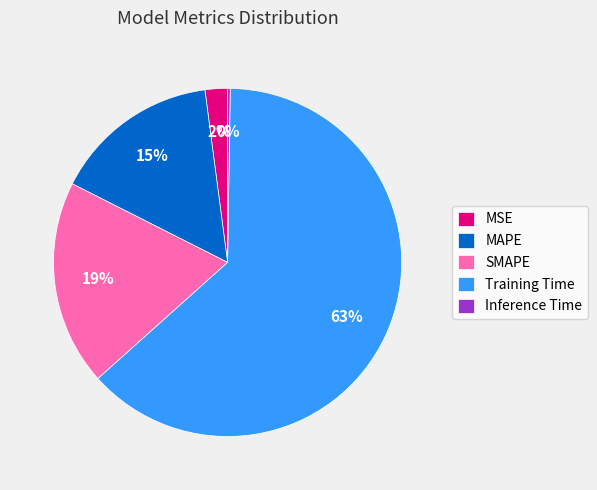

True or false: Training Time accounts for 63% of the total.

True